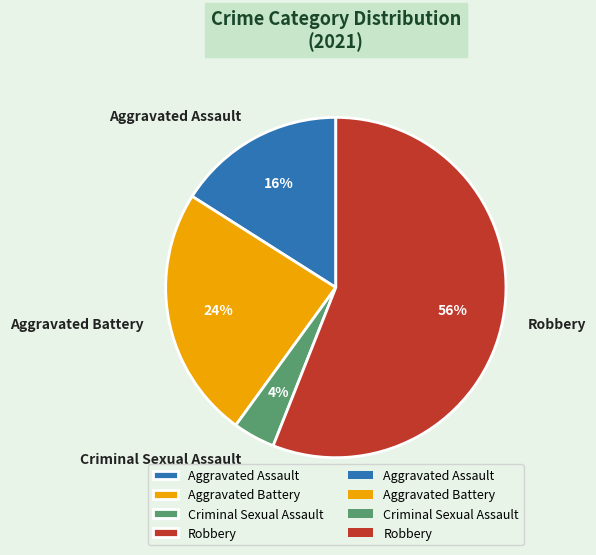

To the nearest percent, what is the combined percentage of Robbery and Aggravated Assault?

72%